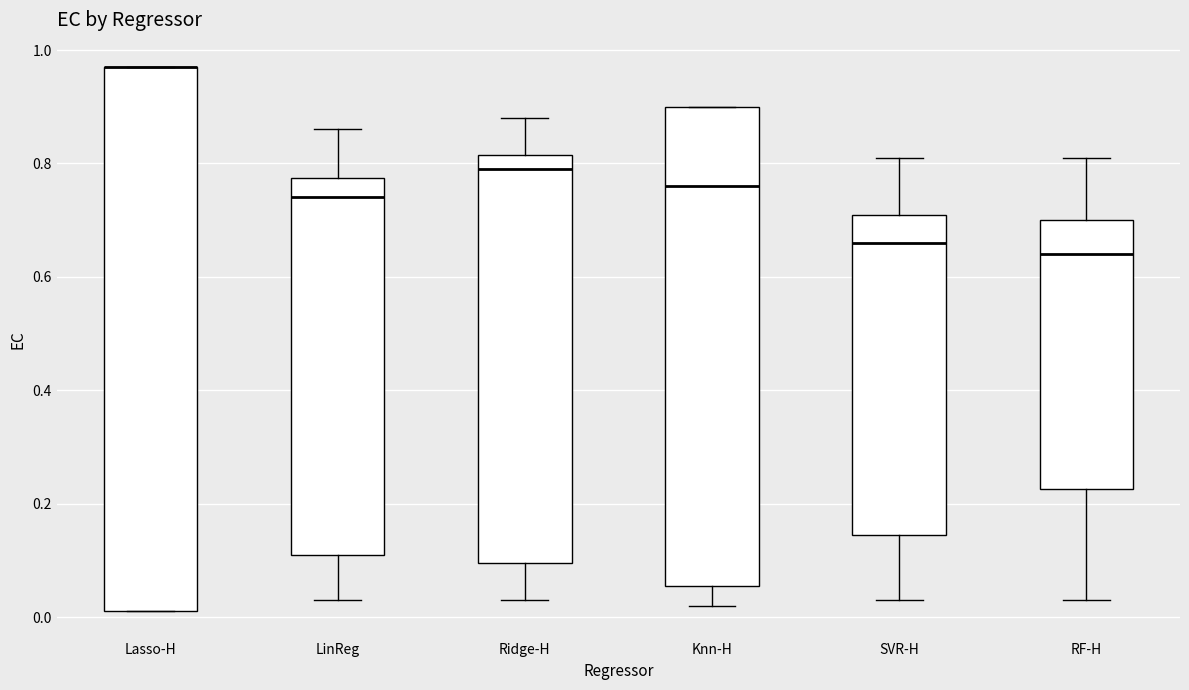

Comparing the boxes themselves (not the whiskers), which one is the tallest?

Lasso-H